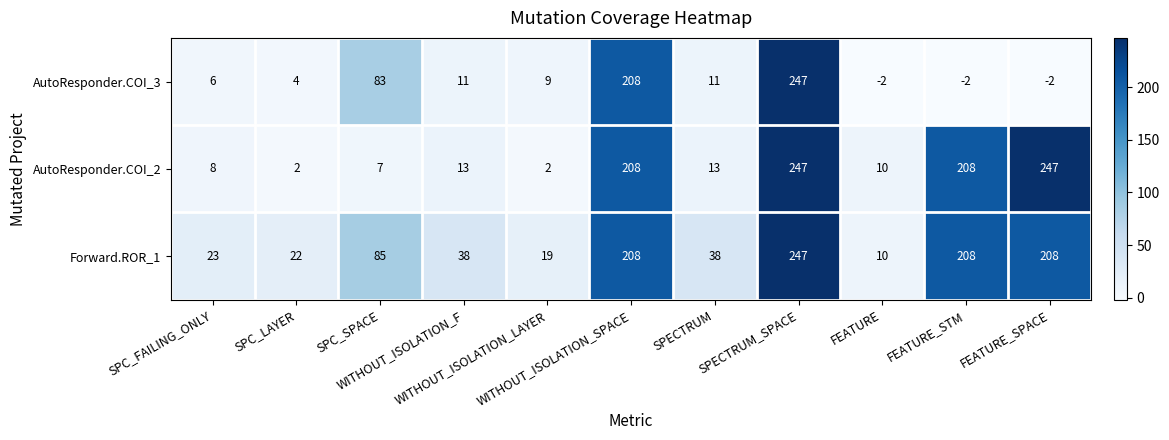

Which series has the largest range (max minus min)?

AutoResponder.COI_3